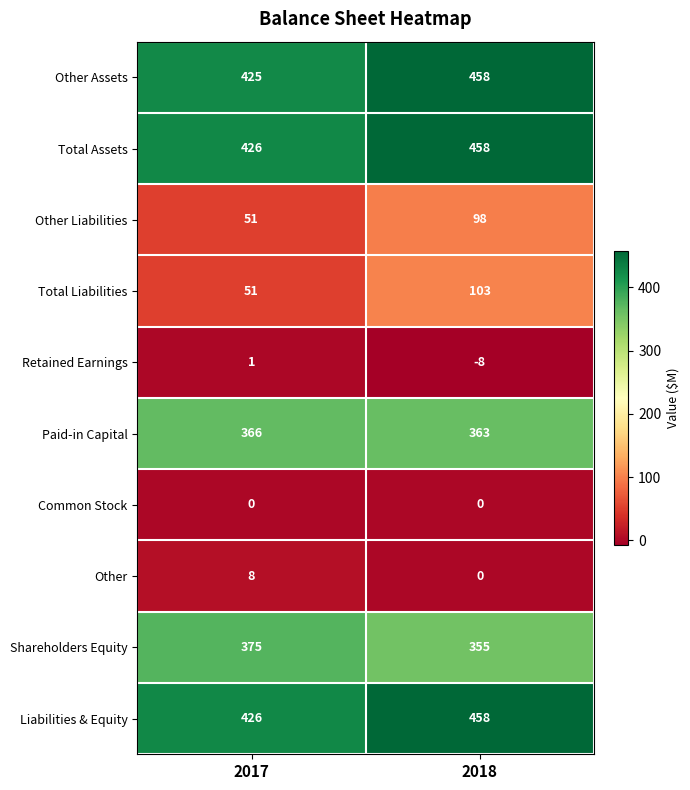

At how many categories does at least one series exceed 259?

2